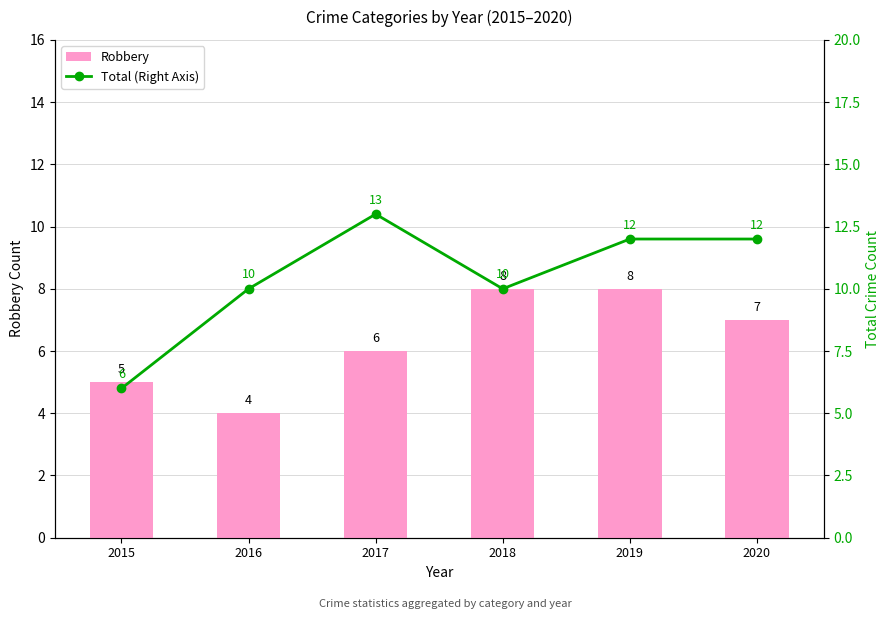

At which category does the chart reach its minimum across all series?

2016